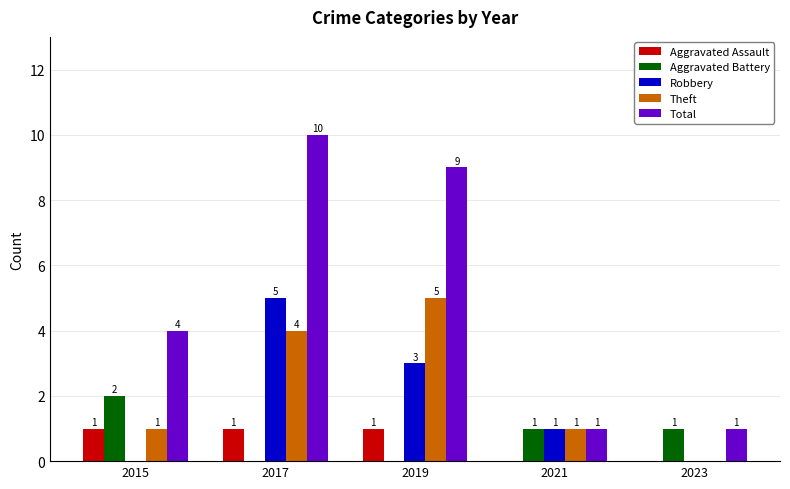

Between 2017 and 2023, which series saw the biggest shift?

Total